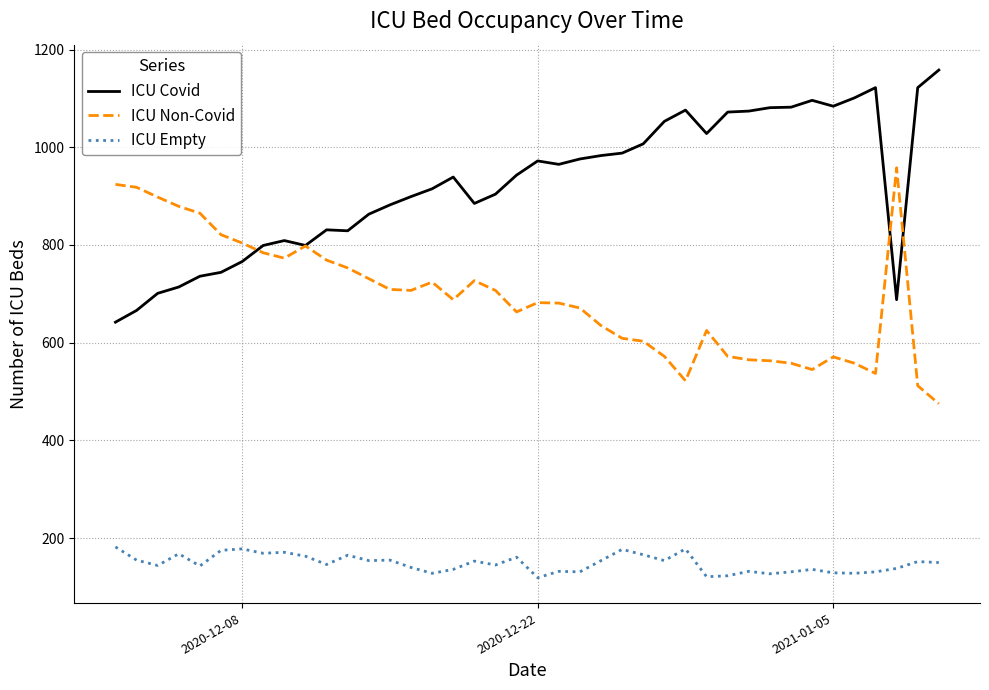

Does the chart have visible grid lines?

Yes